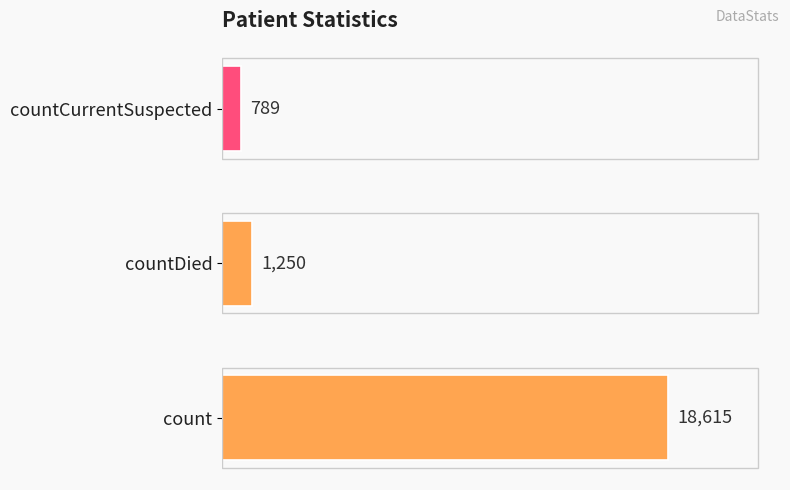

Does the chart contain any negative values?

No